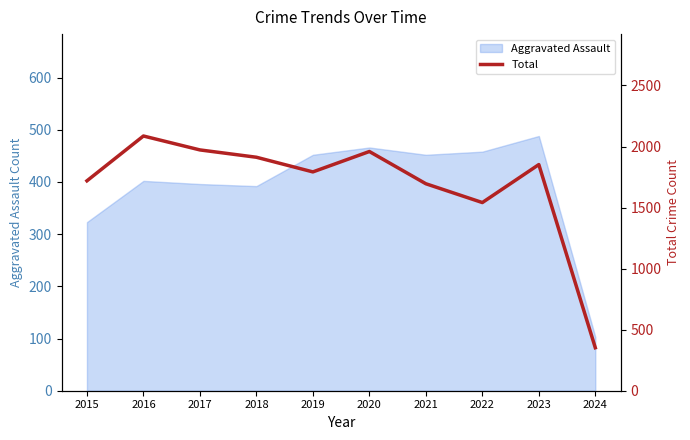

The value of Aggravated Assault at 2016 is 402. True or false?

True